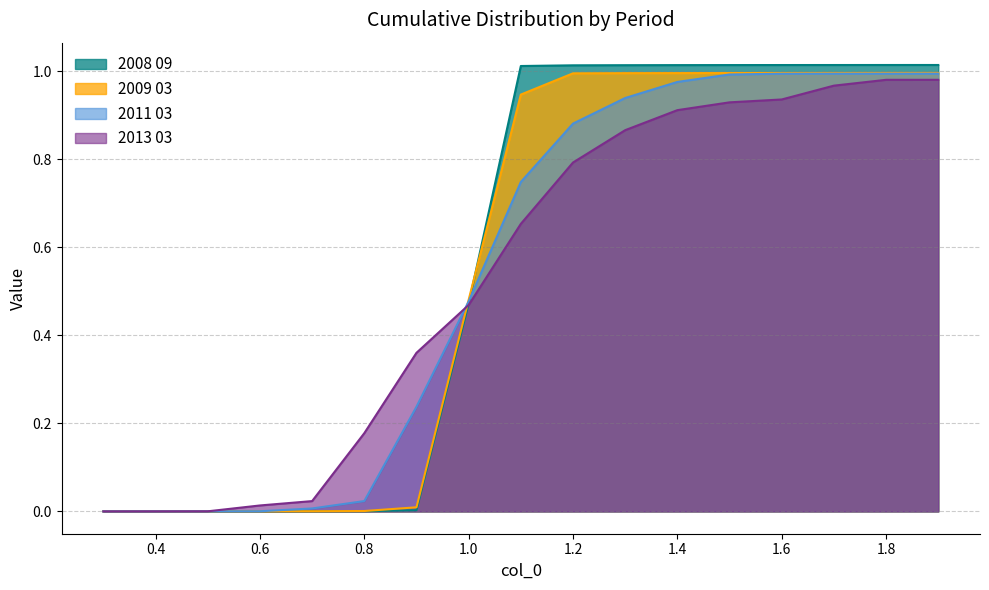

Is it true that 2008 09 equals 1.0 at 1.7?

True